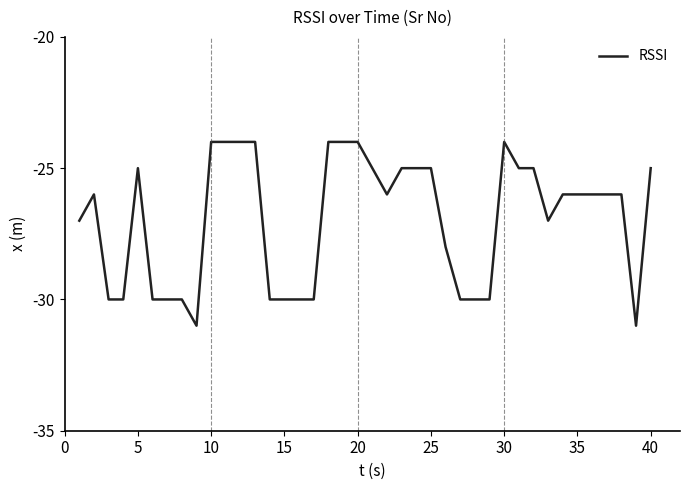

What is the smallest value displayed?

-31